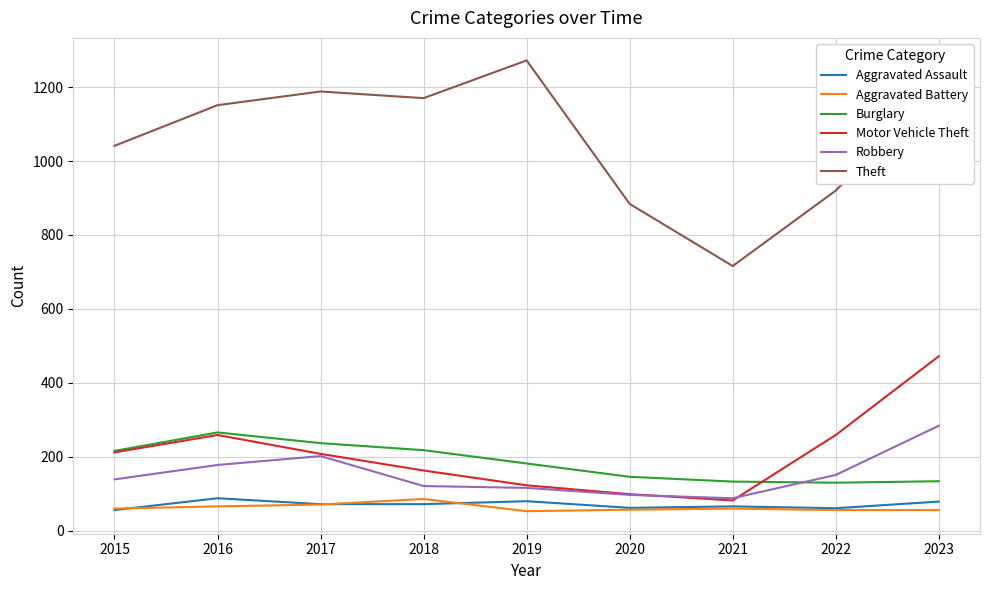

True or false: Motor Vehicle Theft has more than 0 interior local peaks.

True